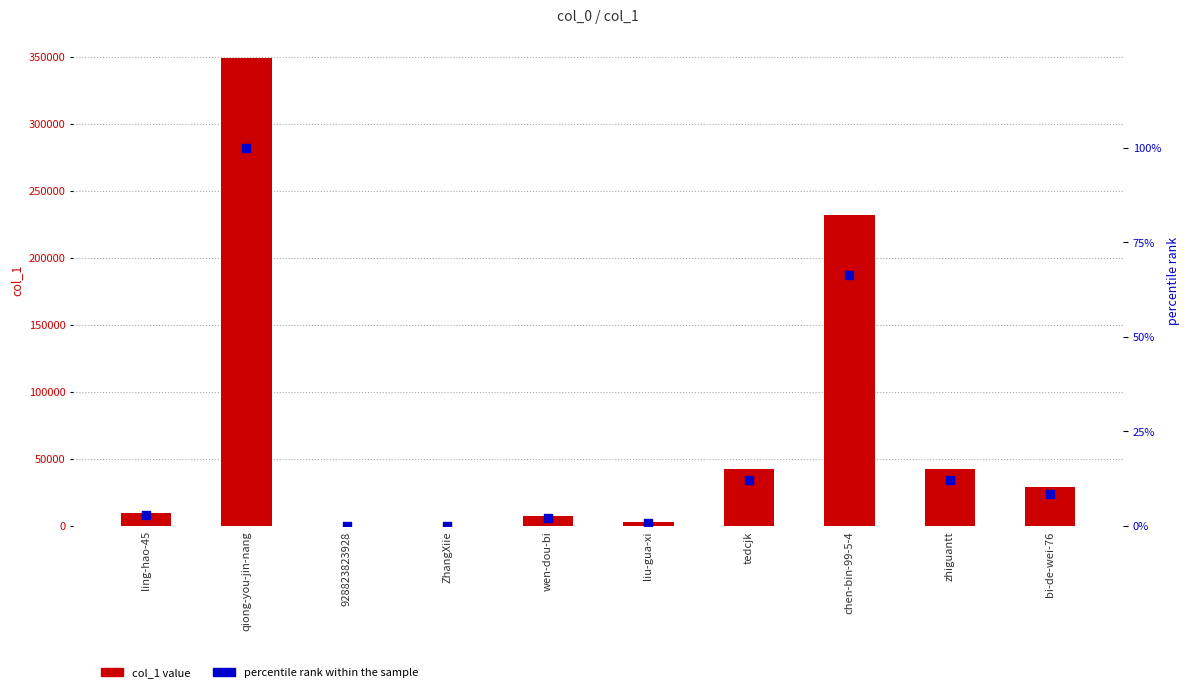

Is the value of percentile rank within the sample at ZhangXiie greater than the value of col_1 value at chen-bin-99-5-4?

No